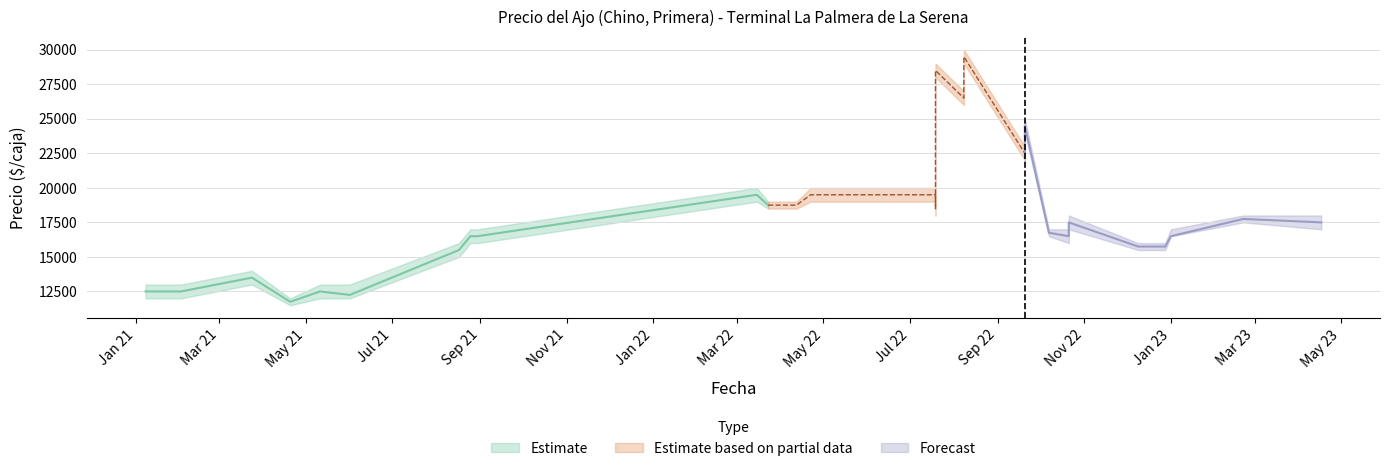

How many distinct data groups are displayed?

3